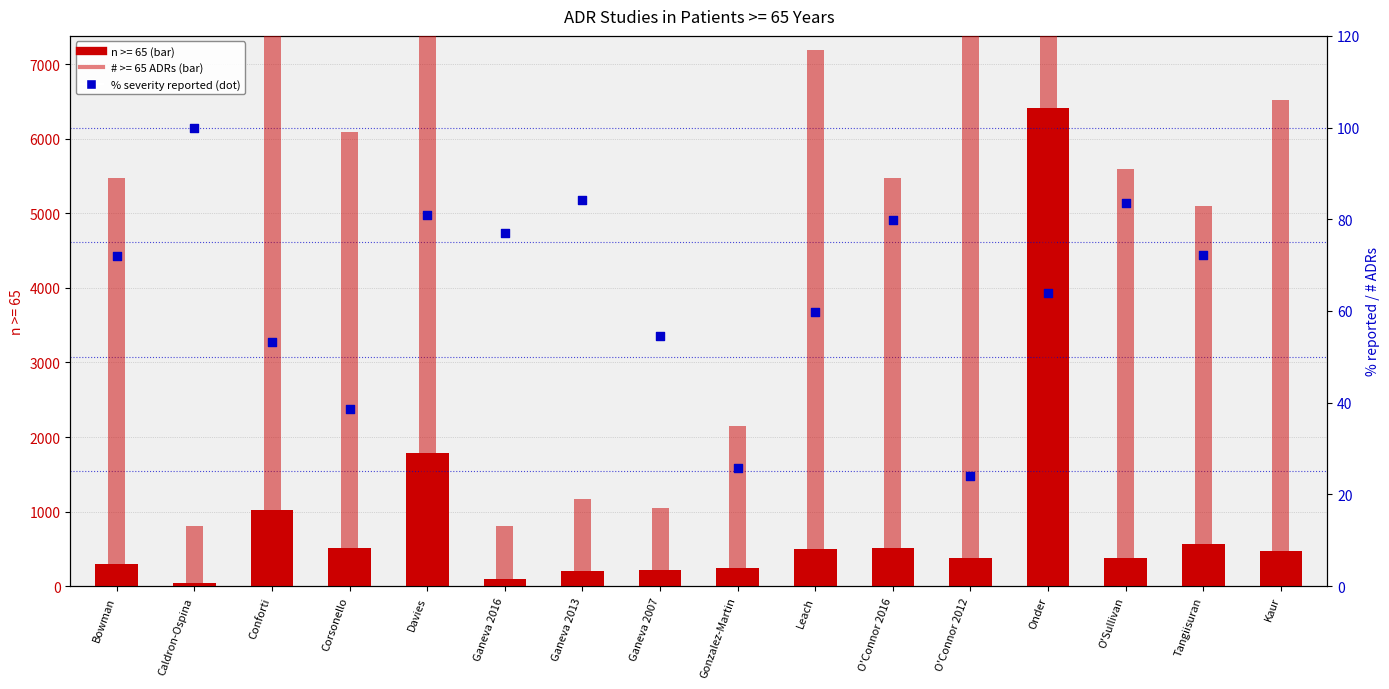

Which has a higher value, Onder or Corsonello?

Onder